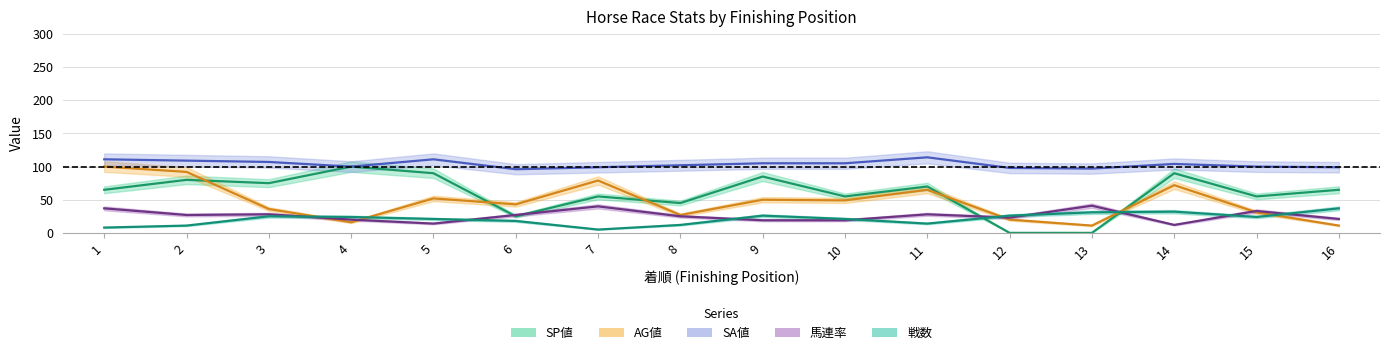

What are all the series names shown in the legend?

SP値, AG値, SA値, 馬連率, 戦数